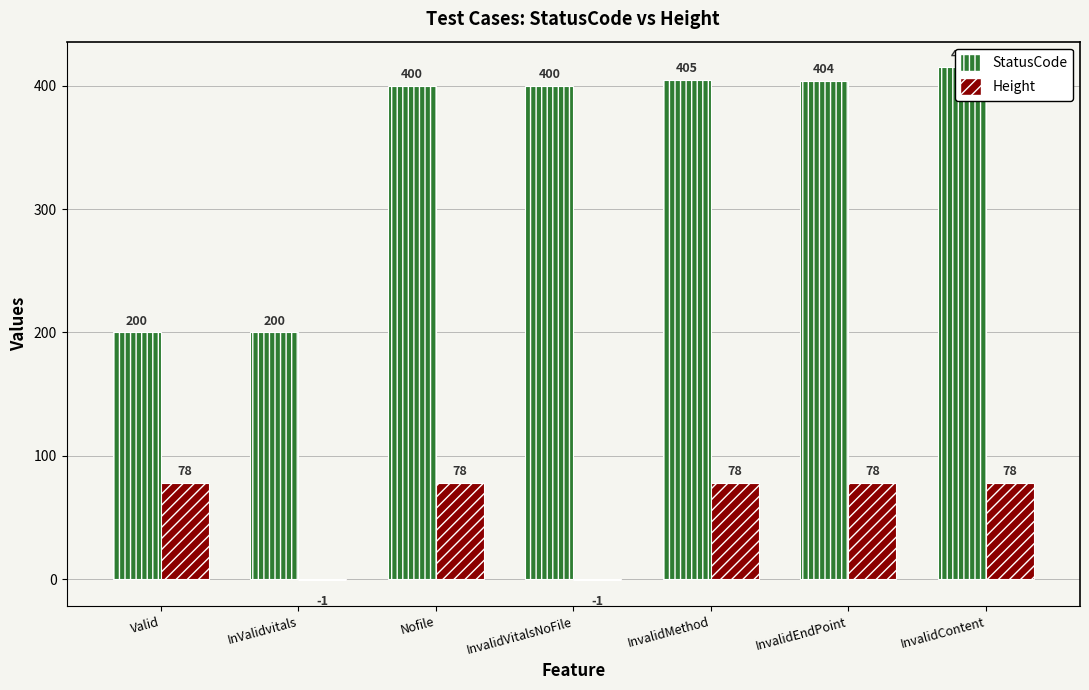

Is the value of StatusCode at InvalidVitalsNoFile greater than the value of Height at Nofile?

Yes